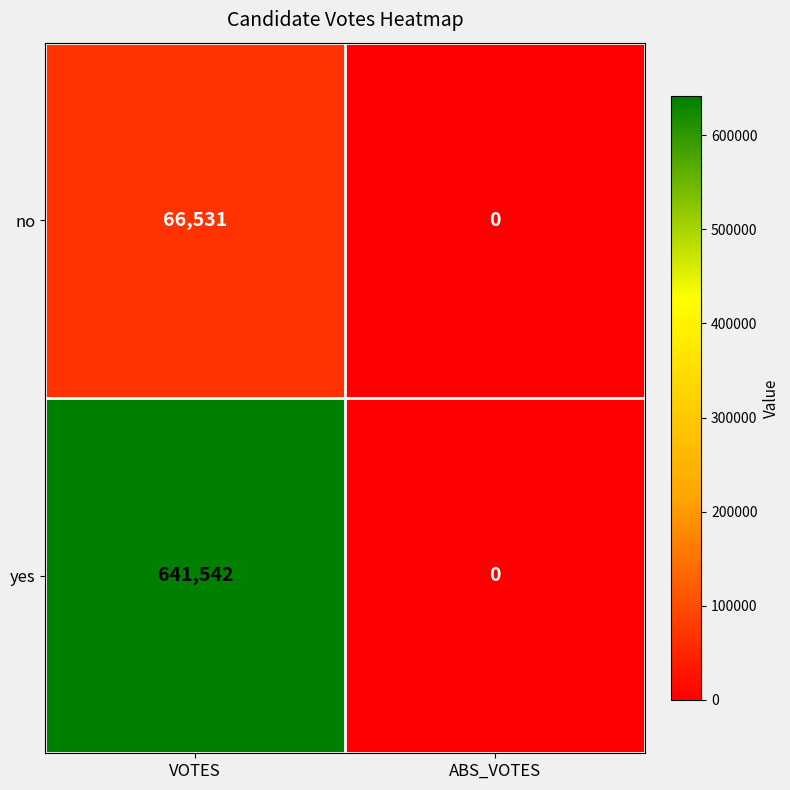

How many distinct data groups are displayed?

2